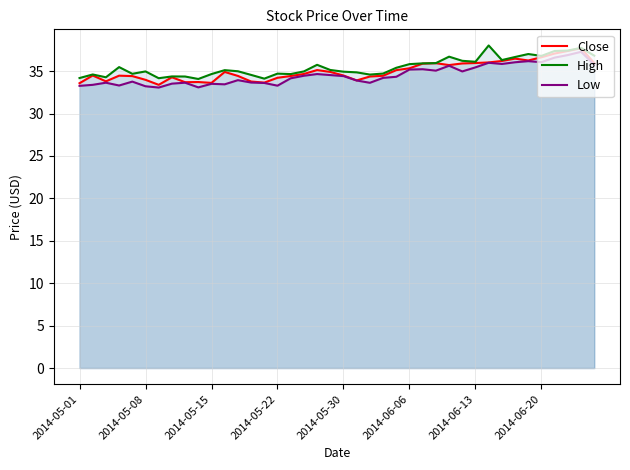

What value does the Close series have at 24?

35.1